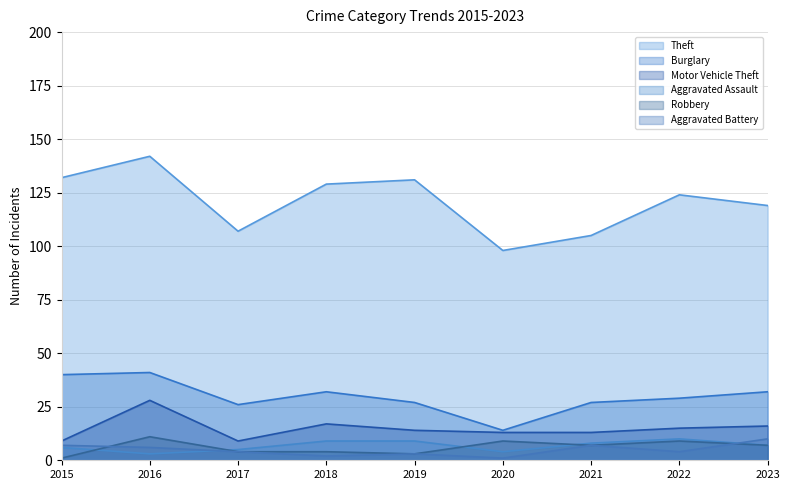

Which series changed the most between 2018 and 2020?

Theft